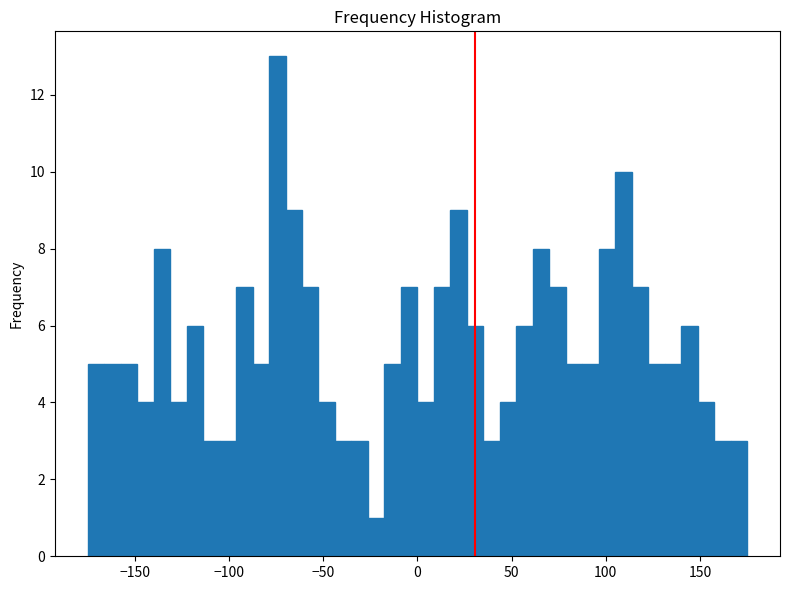

Read against the x-axis, roughly where is the centre of the tallest bar?

-75